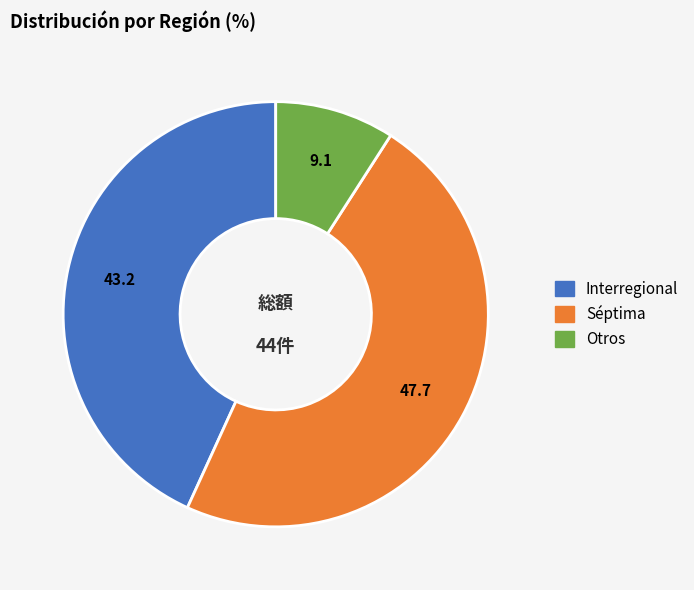

What is the ratio of the value at Séptima to the value at Otros?

5.2